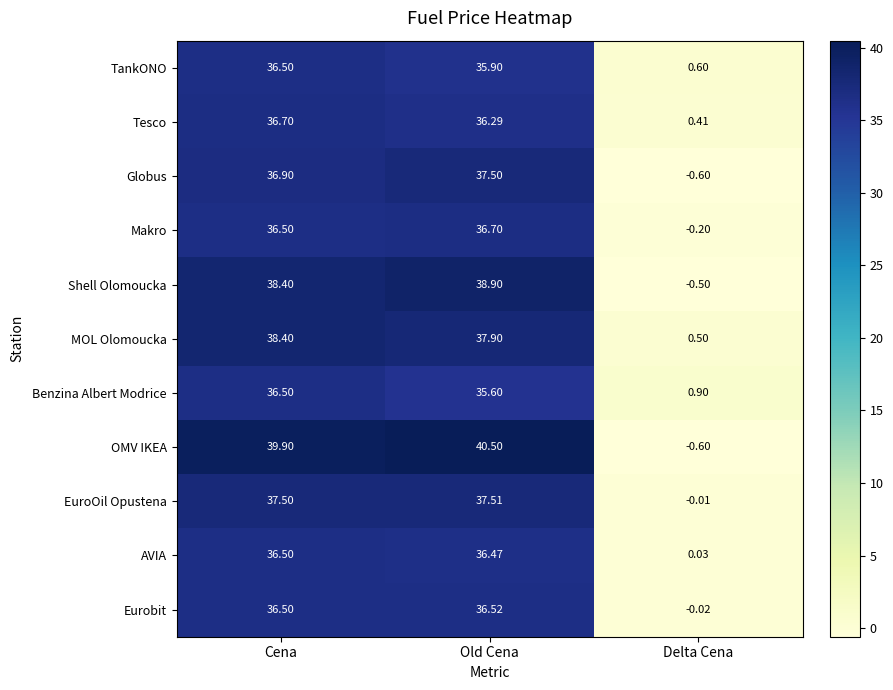

At which label does Benzina Albert Modrice first exceed 35?

Cena